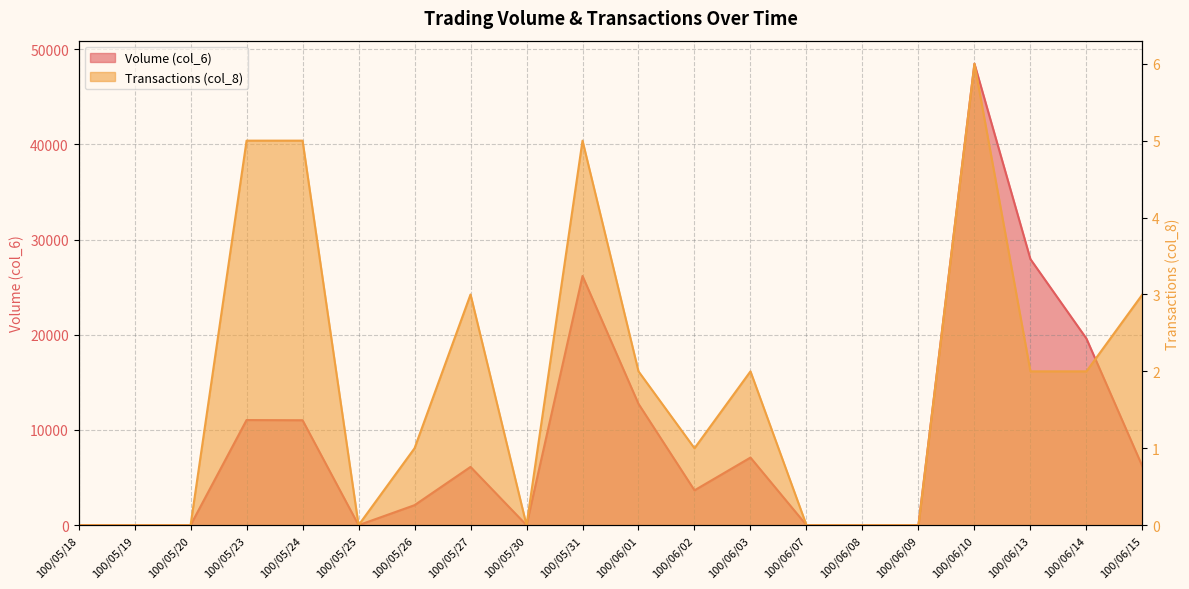

What is the spread (max minus min) of values at 100/05/27?

6117